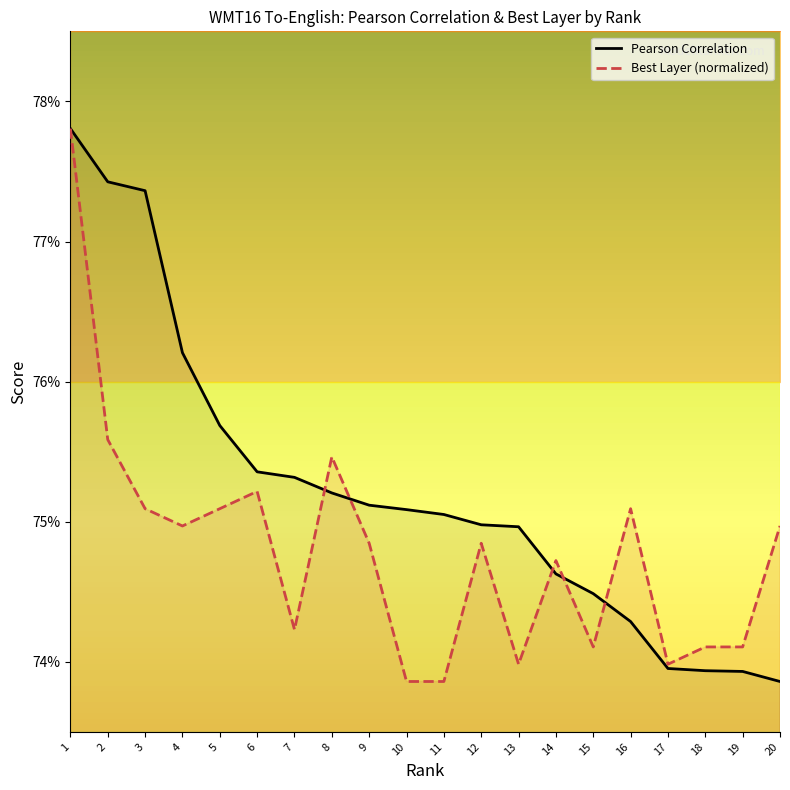

List the labels in order of value, largest first.

1, 2, 3, 4, 5, 6, 7, 8, 9, 10, 11, 12, 13, 14, 15, 16, 17, 18, 19, 20